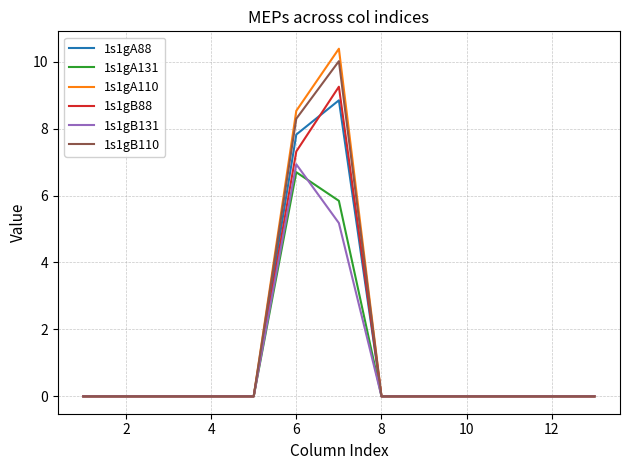

Does the chart have visible grid lines?

Yes